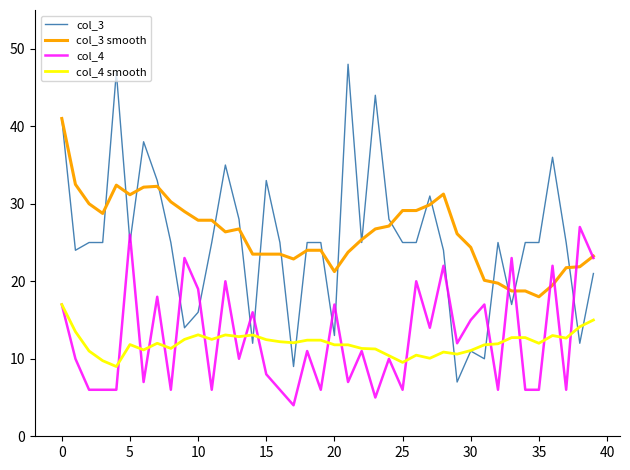

Which series ends up on top after the final intersection of col_4 and col_3?

col_4